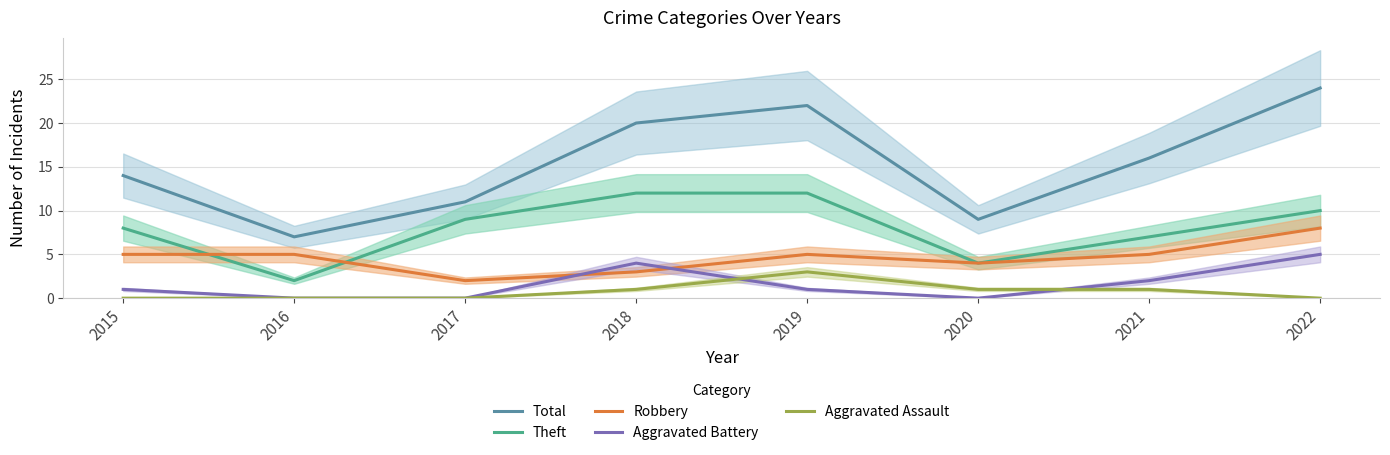

List the series in order of their peak value, lowest first.

Aggravated Assault, Aggravated Battery, Robbery, Theft, Total